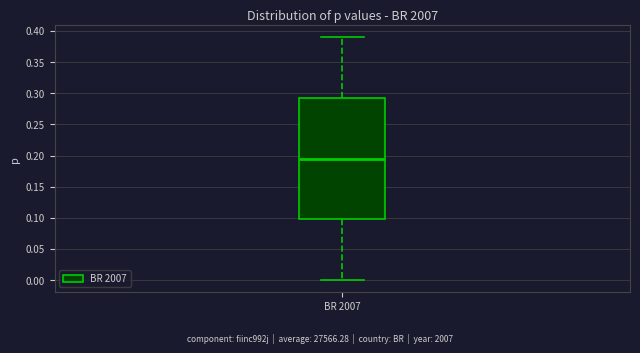

Where is the upper edge of the box for BR 2007 on the y-axis? The values are not printed on the chart, so give them approximately, as read against the axis.

0.295